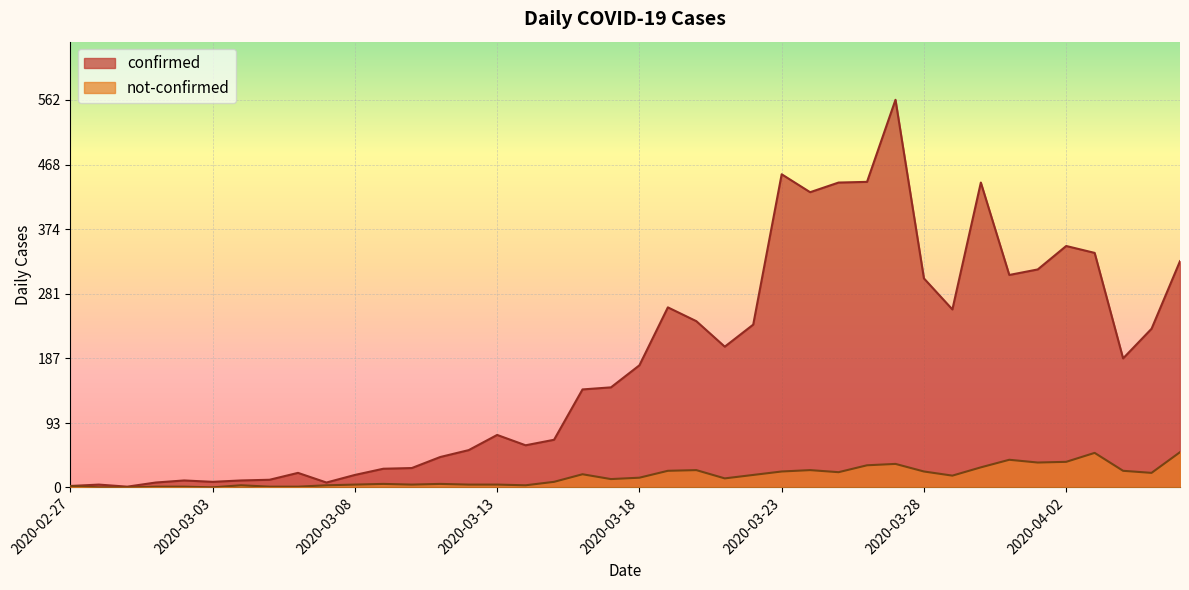

Which label corresponds to the smallest value in the chart?

2020-02-28